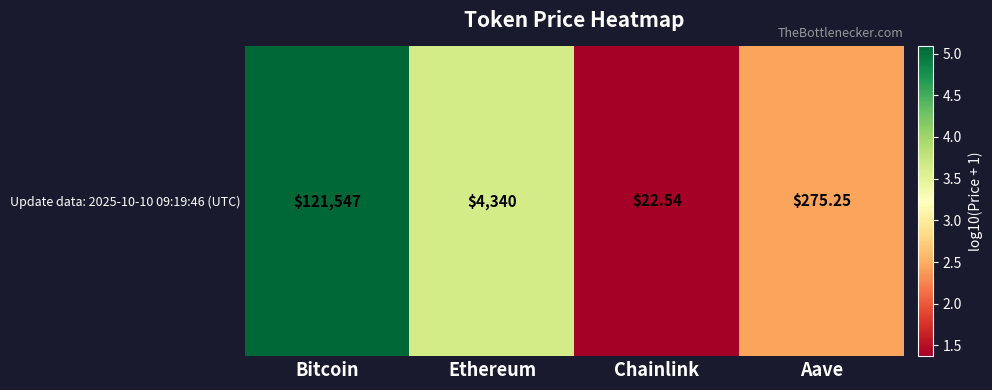

What is the ratio of the value at Ethereum to the value at Aave?

1.5